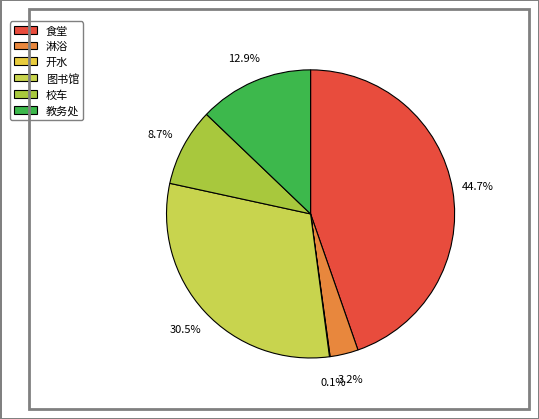

Which category has the biggest portion of the pie?

食堂